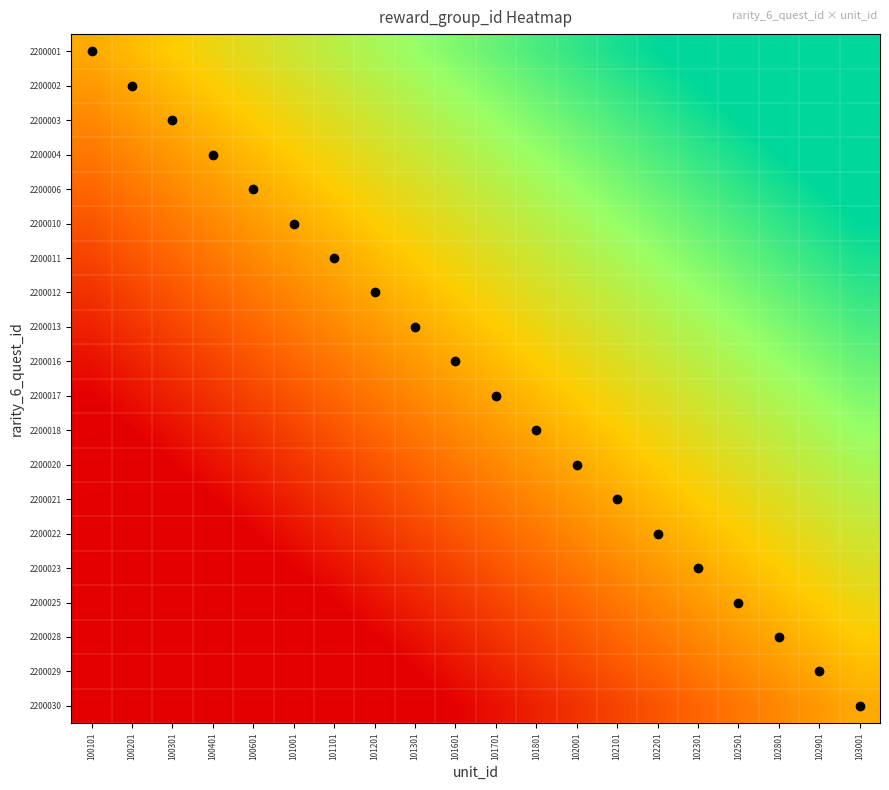

What is the total value across all series at 102801?

7.5